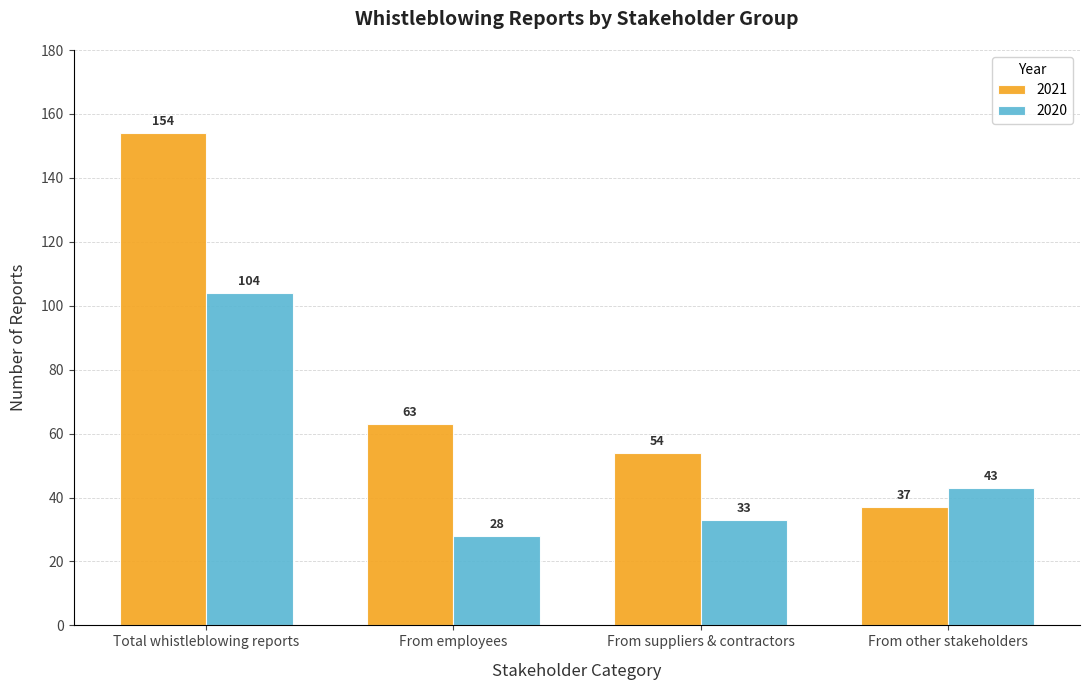

What is the minimum value for 2020?

28